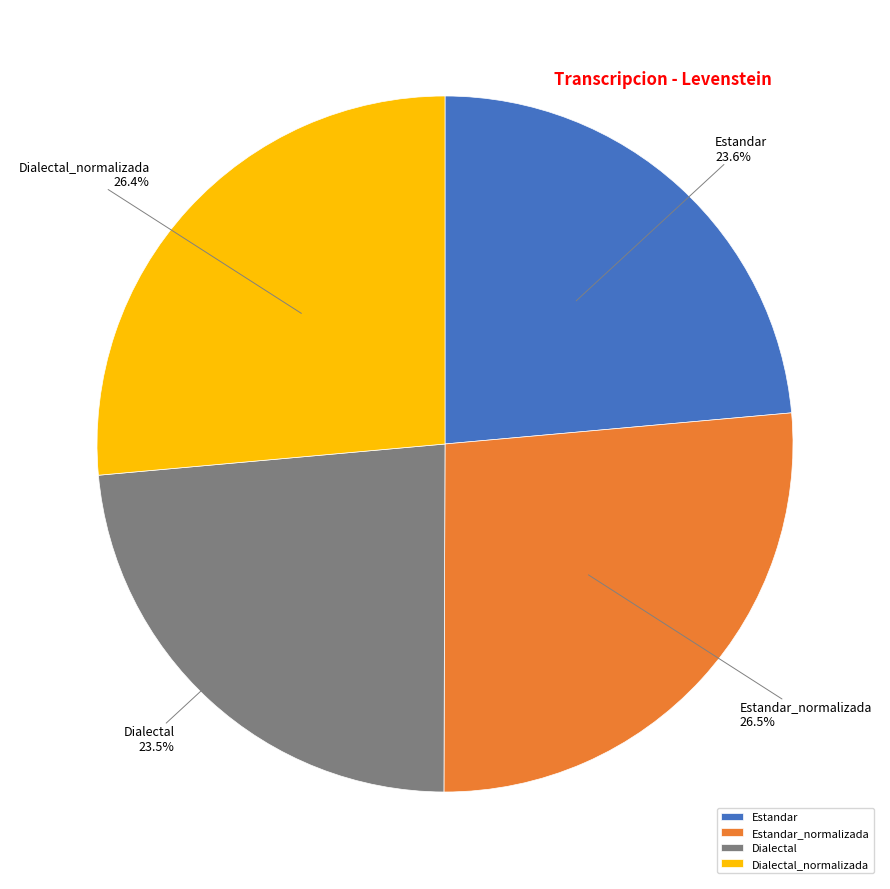

Between Estandar_normalizada and Dialectal, which is larger?

Estandar_normalizada